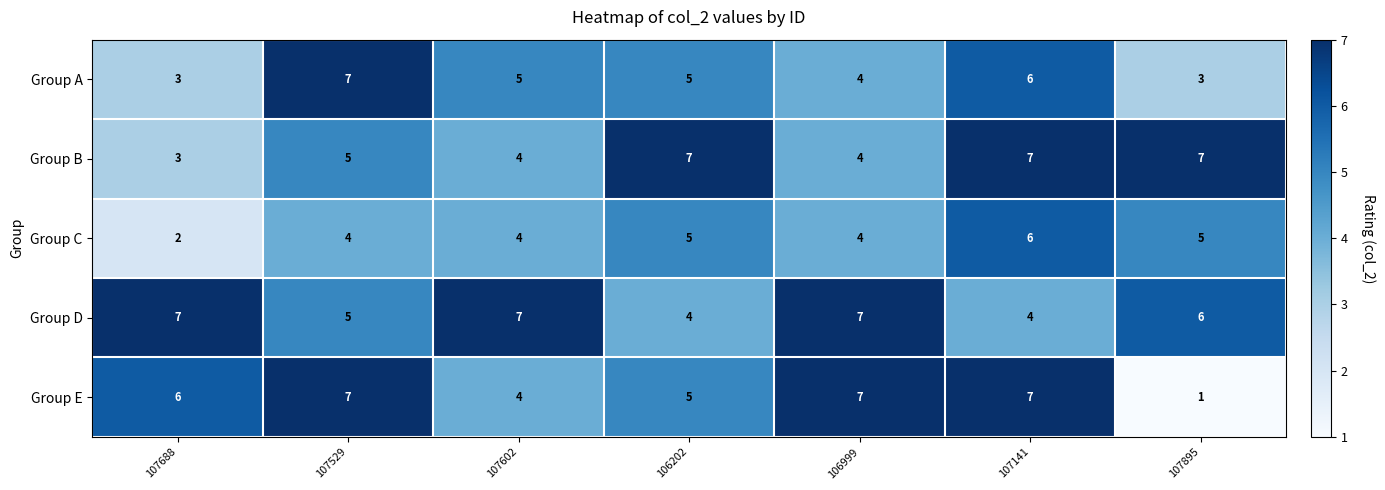

Which series has the largest range (max minus min)?

Group E